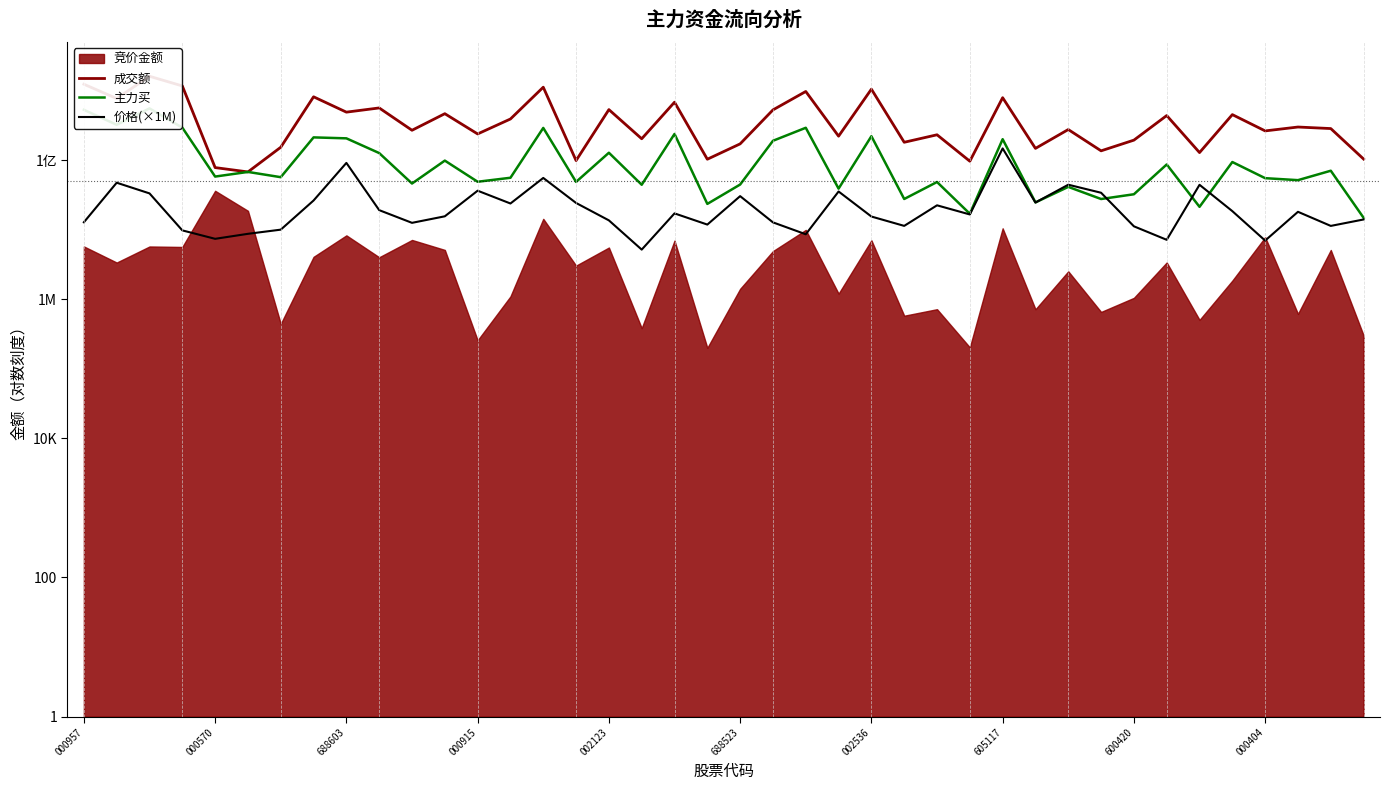

True or false: 成交额 and 主力买 cross at least once.

False